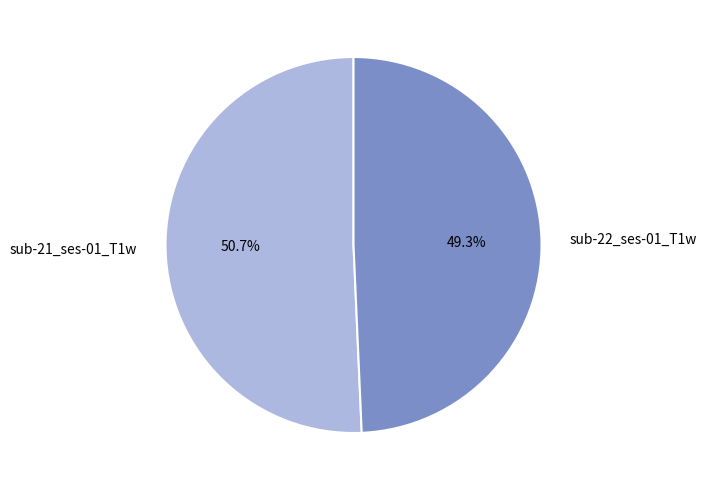

To the nearest percent, what portion does sub-22_ses-01_T1w represent?

49%